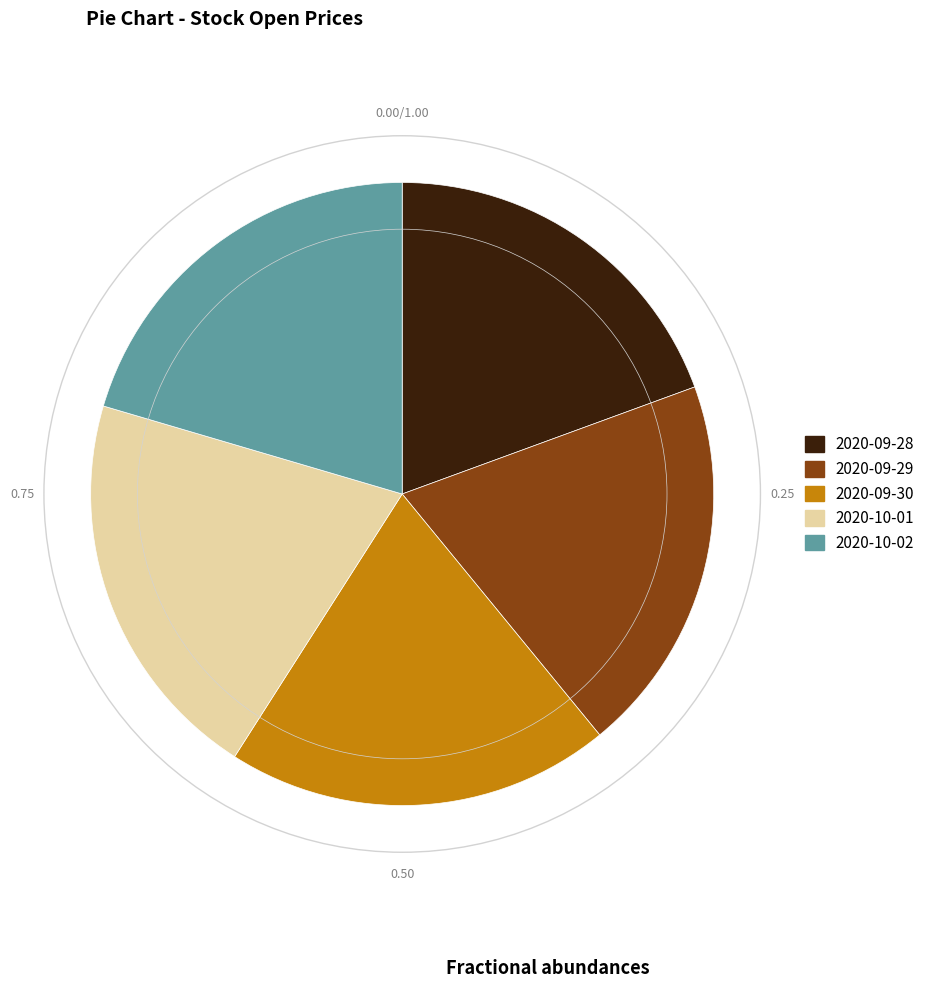

Is there a majority slice in this chart?

No